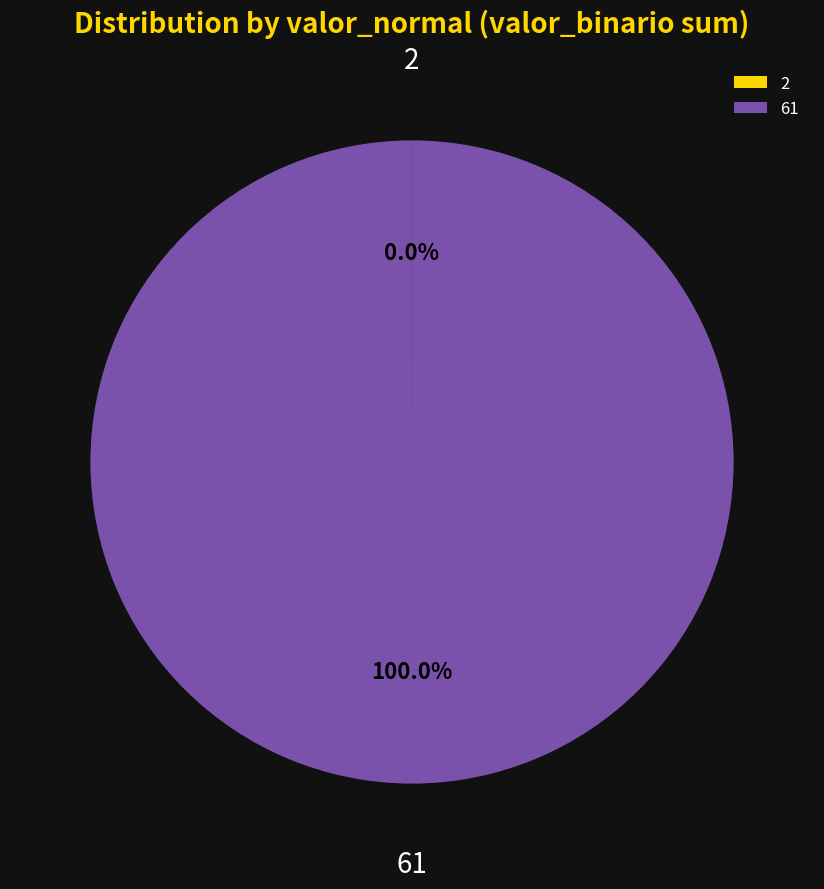

What is the largest slice in the pie chart?

61